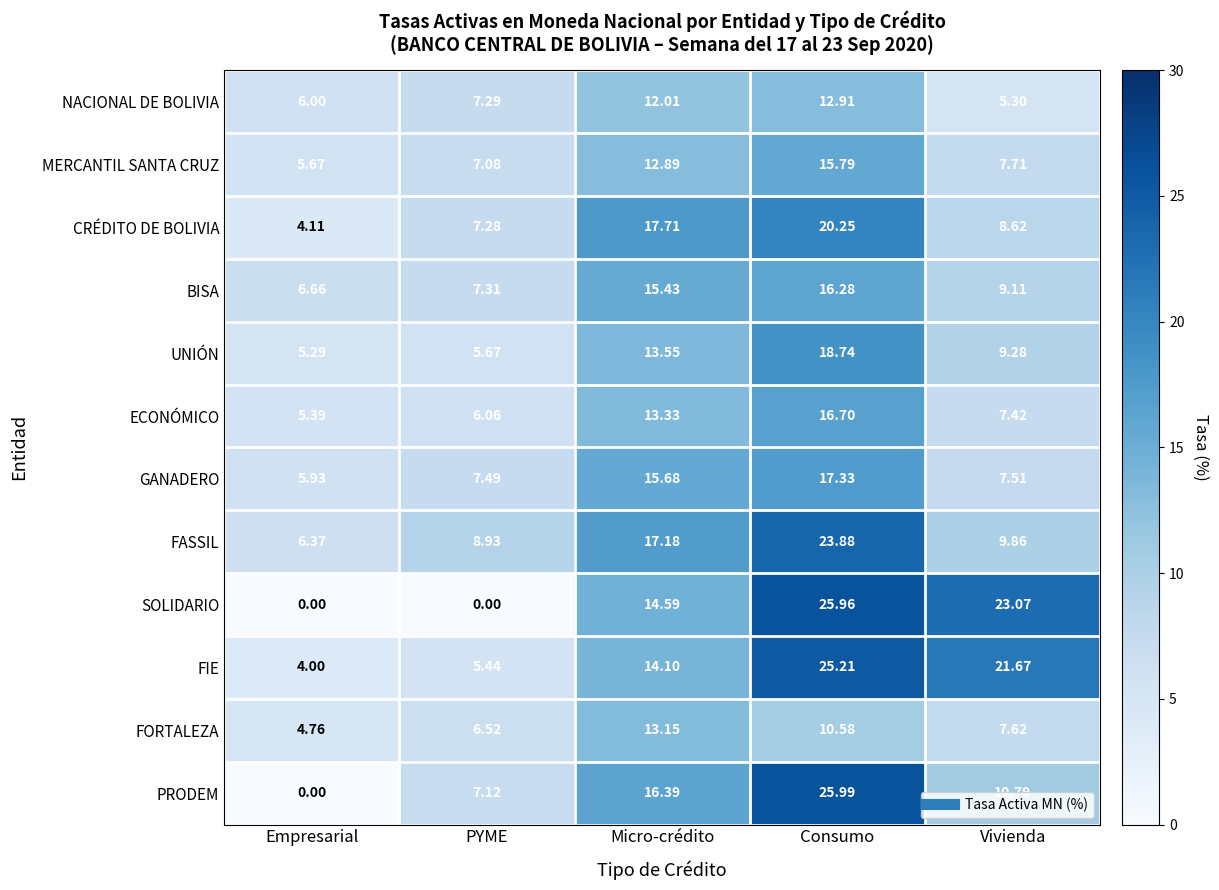

Which series has the largest total across all categories?

FIE